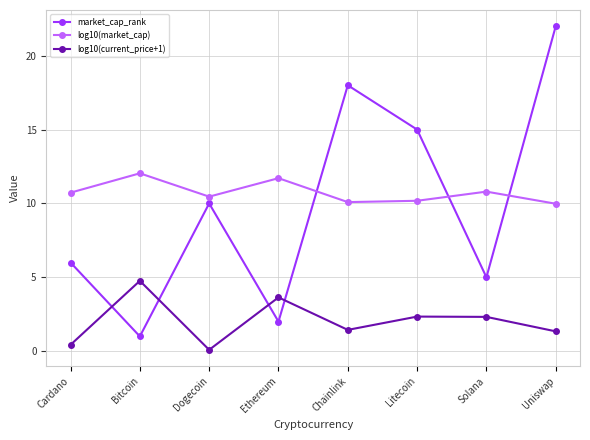

What is the difference between the maximum and minimum values in the market_cap_rank series?

21.0